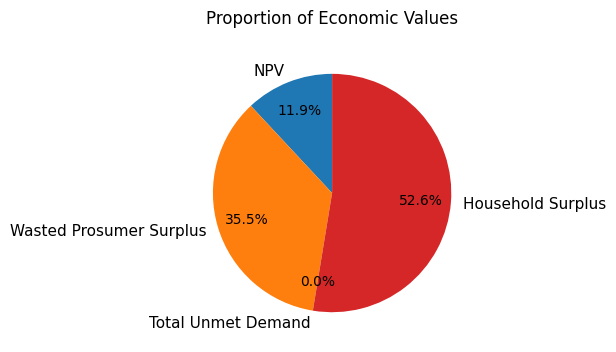

Between NPV and Wasted Prosumer Surplus, which is larger?

Wasted Prosumer Surplus